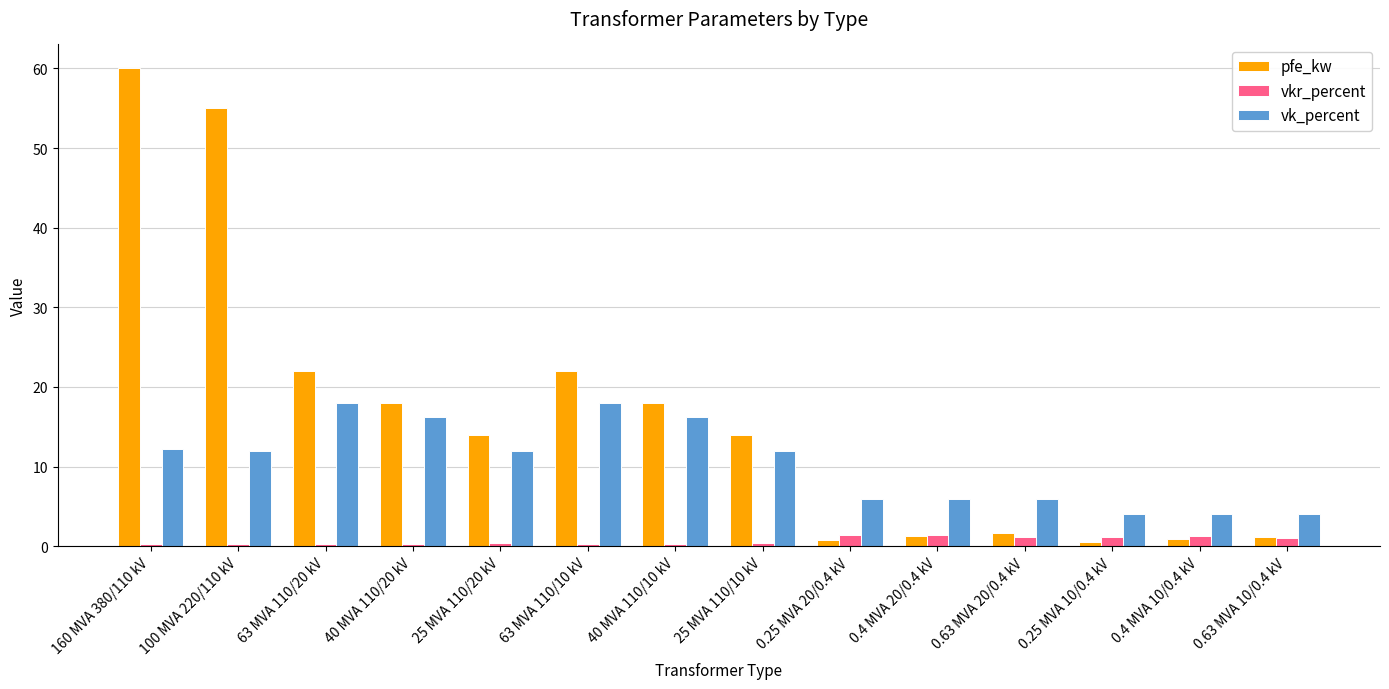

Is the value of pfe_kw at 25 MVA 110/10 kV greater than the value of vkr_percent at 160 MVA 380/110 kV?

Yes